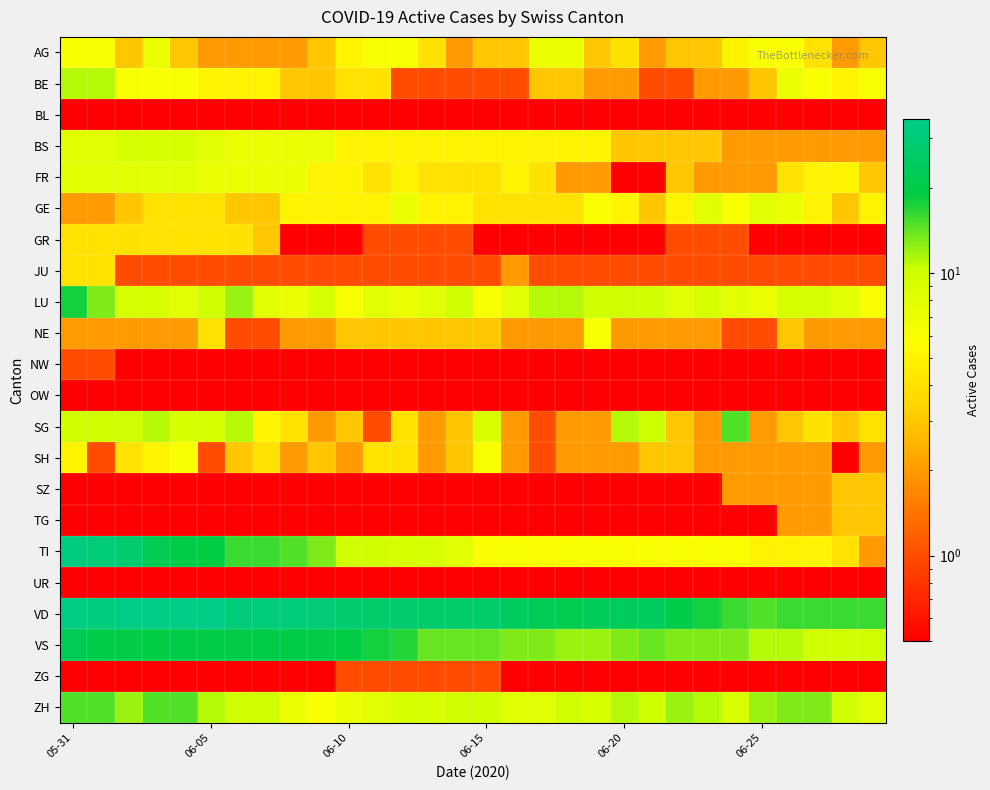

Which series has the widest spread of values?

TI